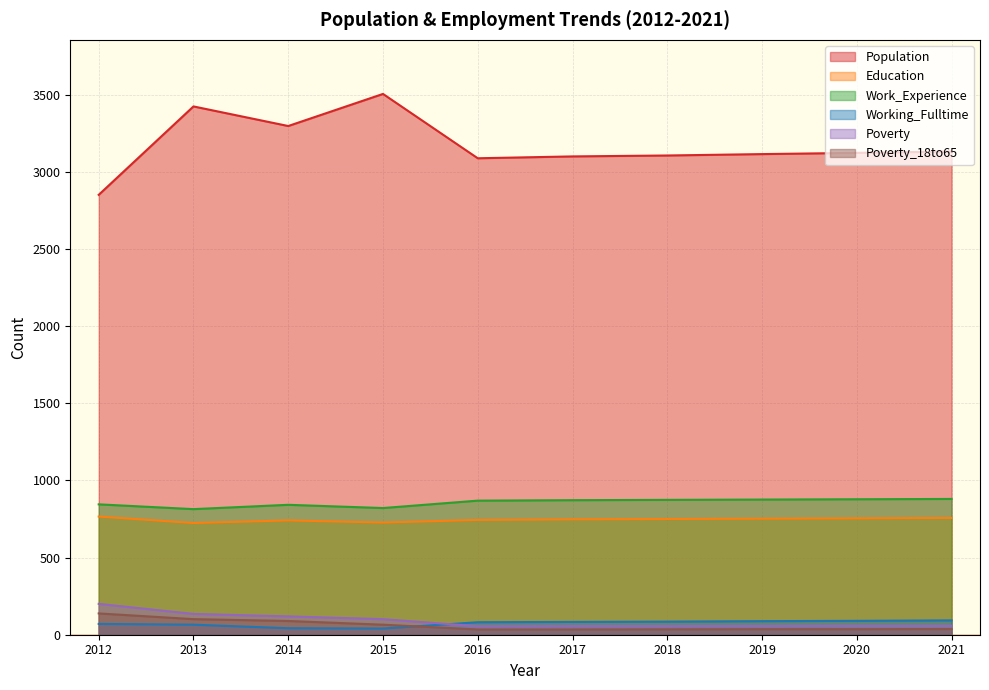

The Education series shows 748 at 2017. True or false?

True